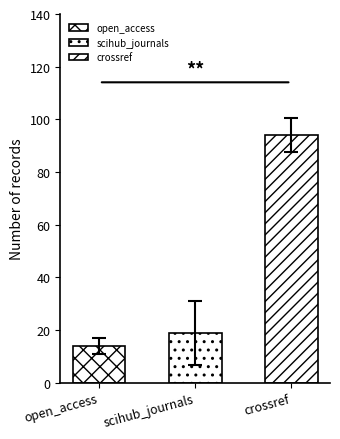

List the series in order of their peak value, highest first.

crossref, scihub_journals, open_access